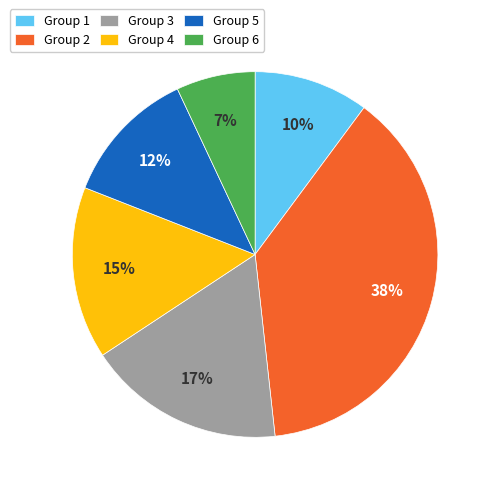

To the nearest percent, what is the average slice percentage?

17%